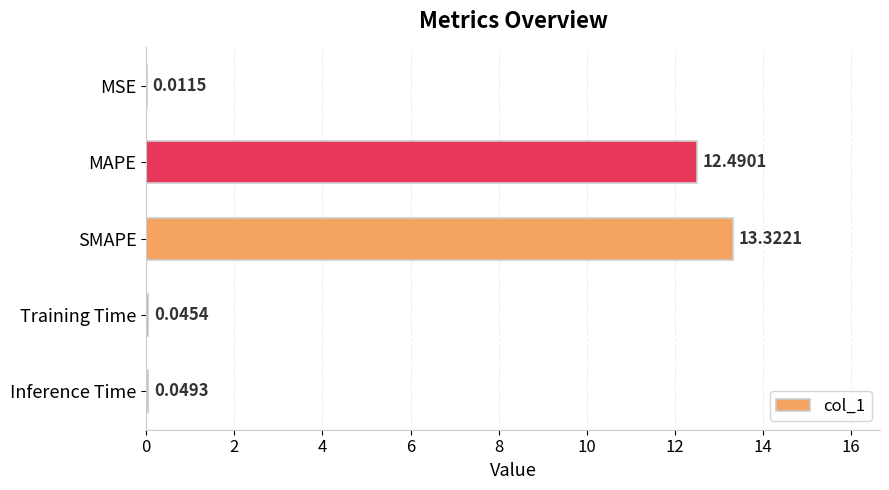

At which category does the chart reach its peak across all series?

SMAPE